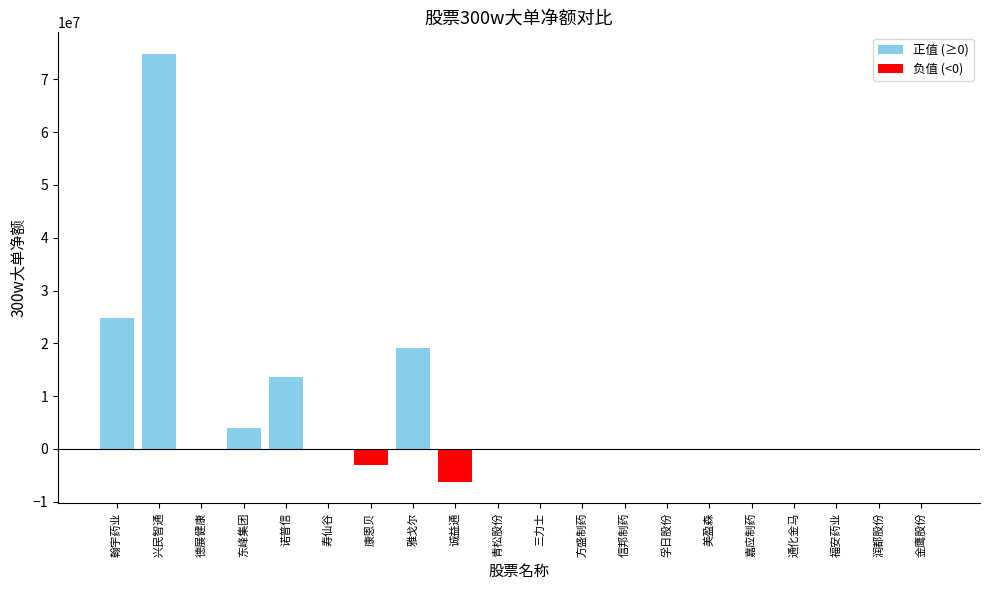

Which label corresponds to the largest value in the chart?

兴民智通